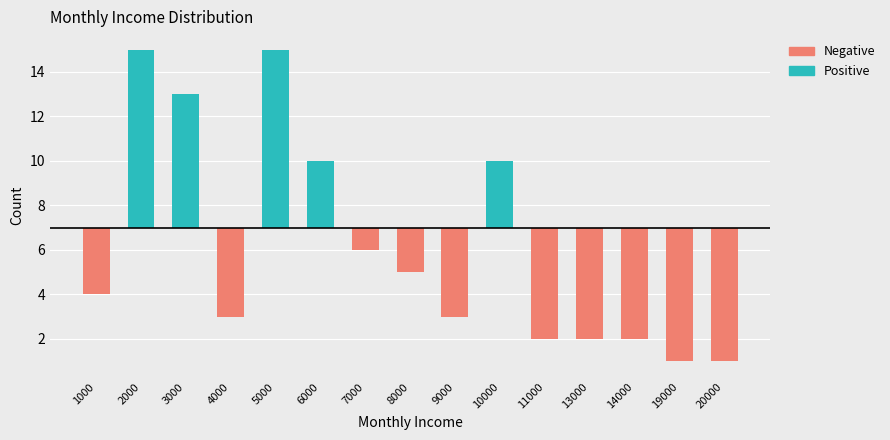

Does the chart contain stacked bars?

No